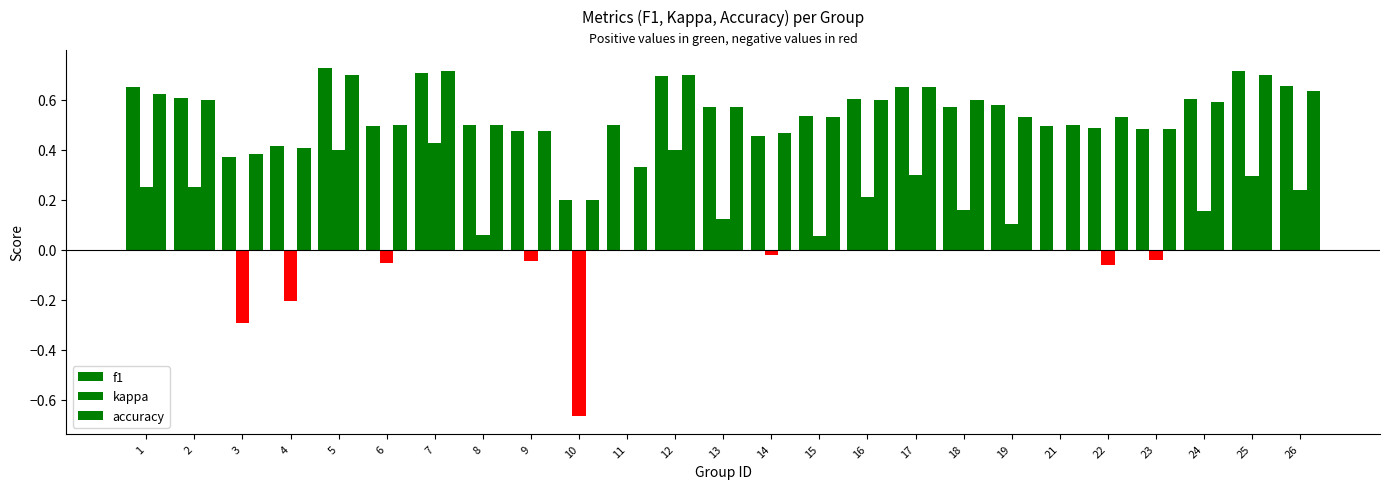

What is the maximum value for f1?

0.7